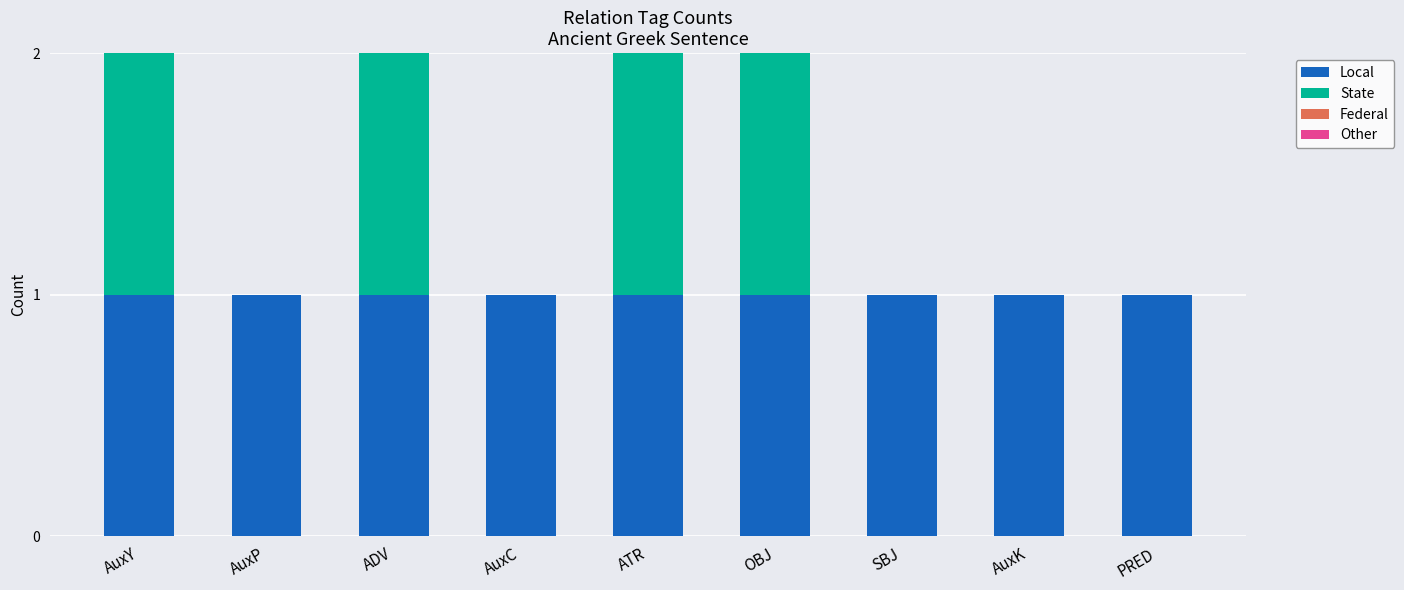

True or false: Local has a value of 1 at ADV.

True